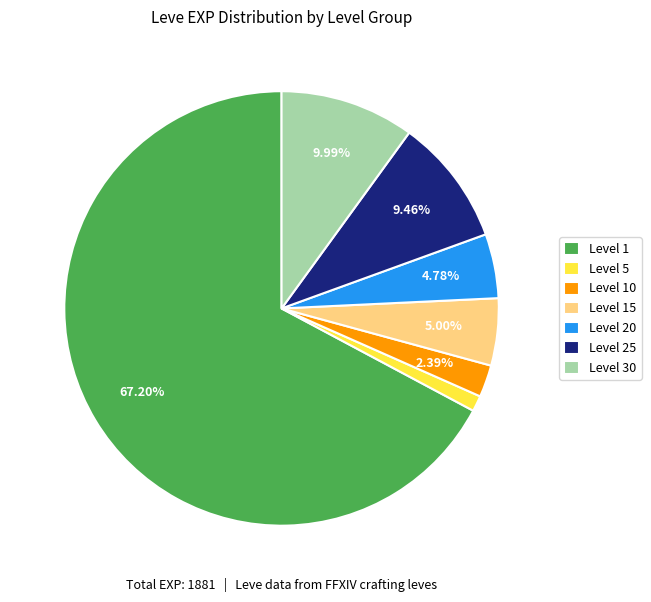

Which slice represents more than half of the pie?

Level 1